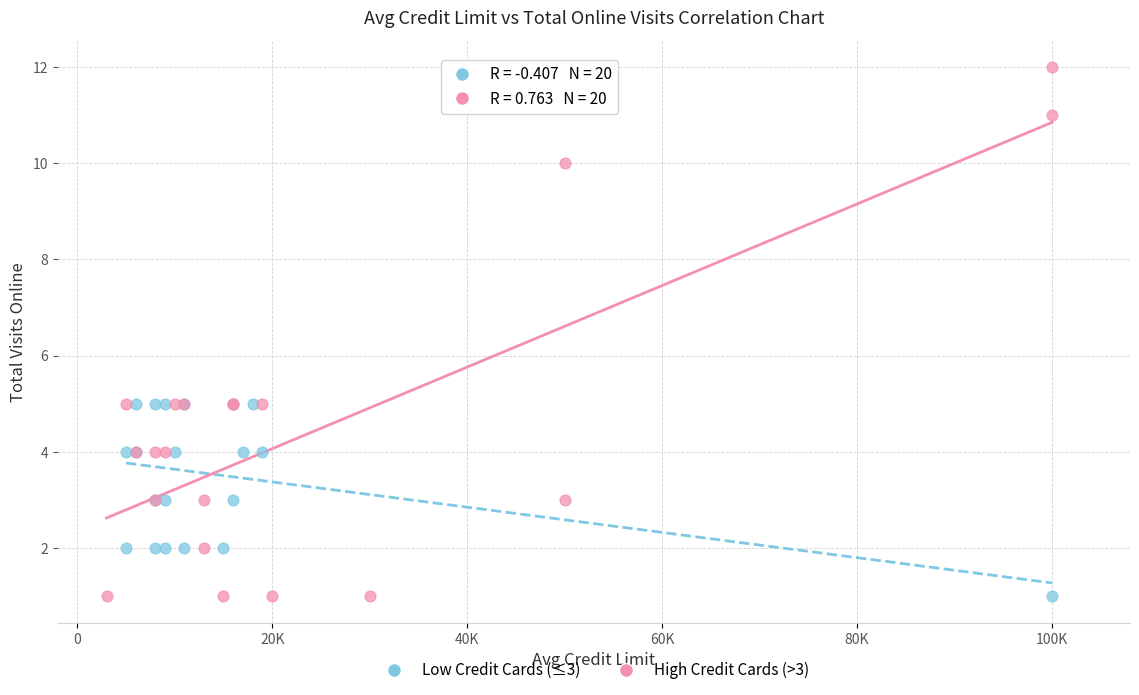

Which series reaches the maximum Y coordinate?

High Credit Cards (>3)